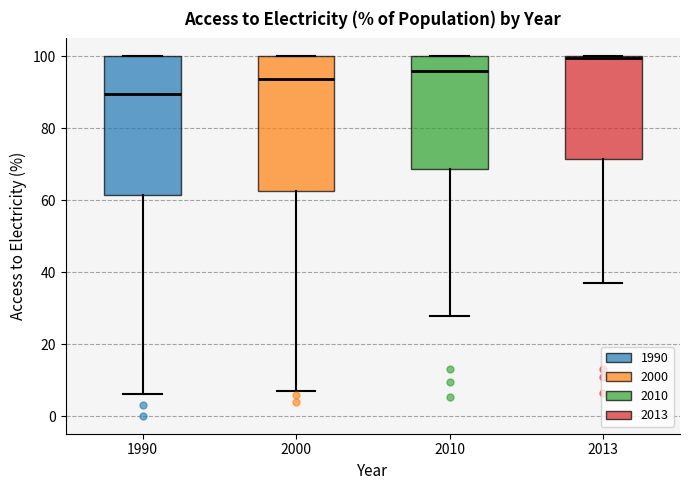

Reading left to right, read every box against the y-axis: the position of its median line, the range the box covers, and the ends of its whiskers. The values are not printed on the chart, so give them approximately, as read against the axis.

1990: median 90, box 62 to 100, whiskers 6 to 100
2000: median 94, box 62 to 100, whiskers 6 to 100
2010: median 96, box 68 to 100, whiskers 28 to 100
2013: median 100, box 72 to 100, whiskers 38 to 100